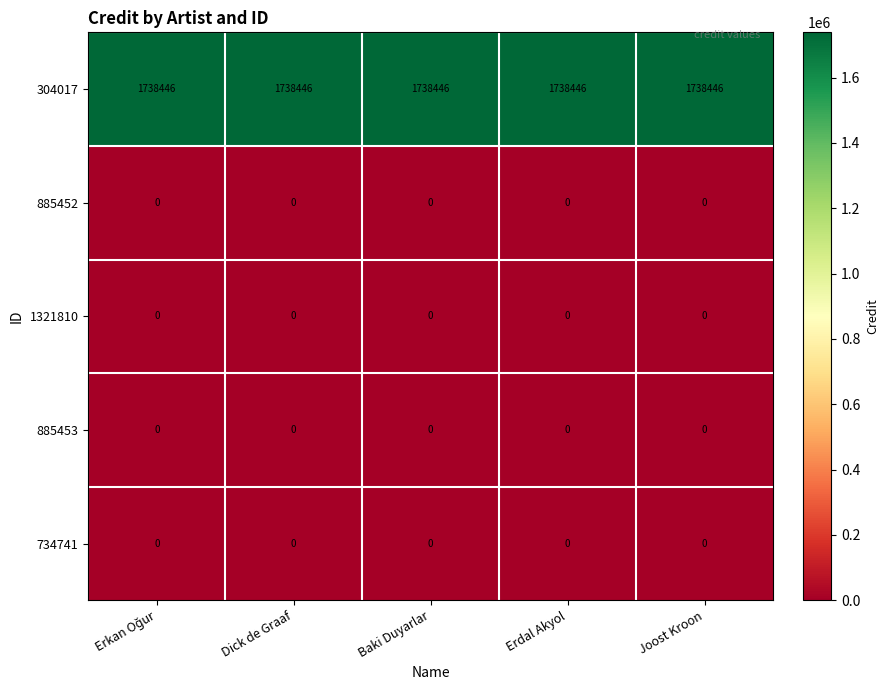

The value of 885452 at Erdal Akyol is 0. True or false?

True